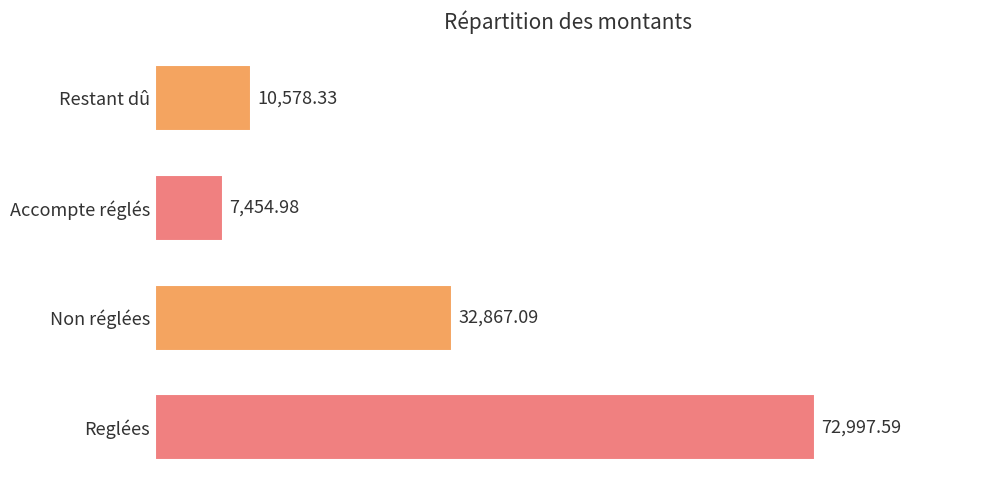

What is the difference between the second highest and second lowest values?

22288.8